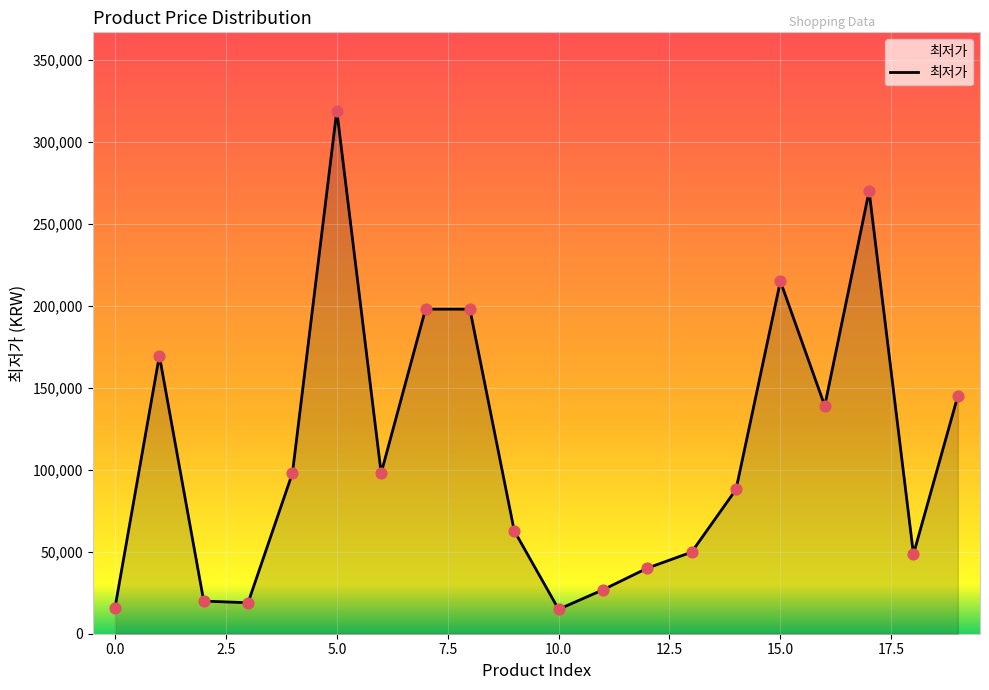

What is the difference between the maximum and minimum values?

304100